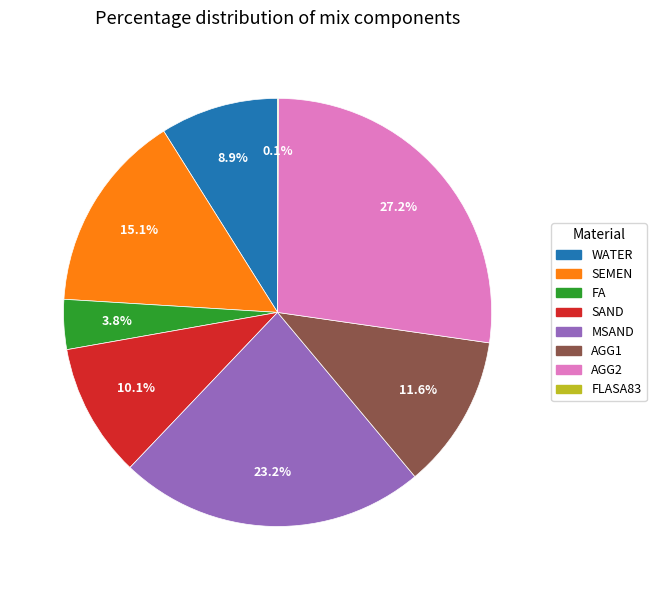

Which category has the biggest portion of the pie?

AGG2